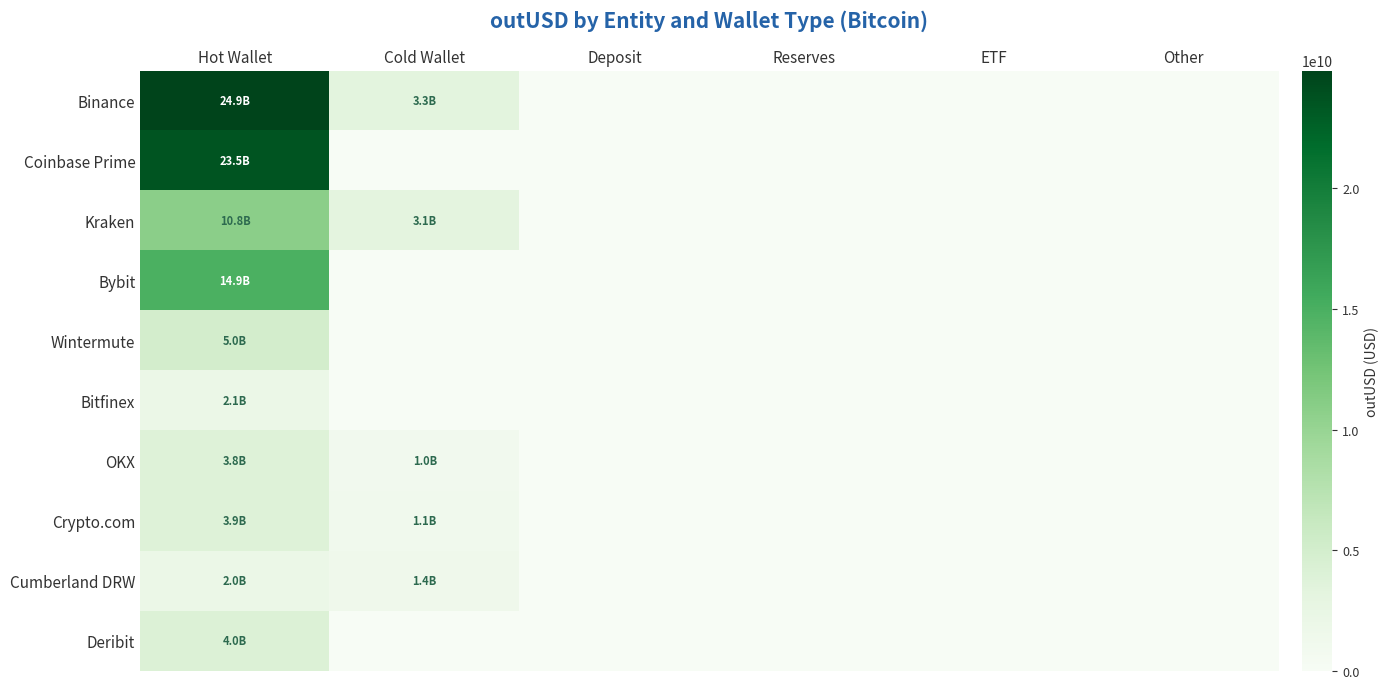

Reading right to left, list all the values displayed in this chart.

Binance: Other=0.0	ETF=0.0	Reserves=0.0	Deposit=0.0	Cold Wallet=3259468128.0	Hot Wallet=24883755677.0
Coinbase Prime: Other=0.0	ETF=0.0	Reserves=0.0	Deposit=0.0	Cold Wallet=0.0	Hot Wallet=23530428124.5
Kraken: Other=0.0	ETF=0.0	Reserves=0.0	Deposit=0.0	Cold Wallet=3130391992.5	Hot Wallet=10849288728.9
Bybit: Other=0.0	ETF=0.0	Reserves=0.0	Deposit=0.0	Cold Wallet=0.0	Hot Wallet=14927292761.8
Wintermute: Other=0.0	ETF=0.0	Reserves=0.0	Deposit=0.0	Cold Wallet=0.0	Hot Wallet=5031093501.8
Bitfinex: Other=0.0	ETF=0.0	Reserves=0.0	Deposit=0.0	Cold Wallet=0.0	Hot Wallet=2081167748.6
OKX: Other=0.0	ETF=0.0	Reserves=0.0	Deposit=0.0	Cold Wallet=981621205.4	Hot Wallet=3832048576.9
Crypto.com: Other=0.0	ETF=0.0	Reserves=0.0	Deposit=0.0	Cold Wallet=1080738849.0	Hot Wallet=3854003173.0
Cumberland DRW: Other=0.0	ETF=0.0	Reserves=0.0	Deposit=0.0	Cold Wallet=1422105418.2	Hot Wallet=1956786134.9
Deribit: Other=0.0	ETF=0.0	Reserves=0.0	Deposit=0.0	Cold Wallet=0.0	Hot Wallet=4015443876.2